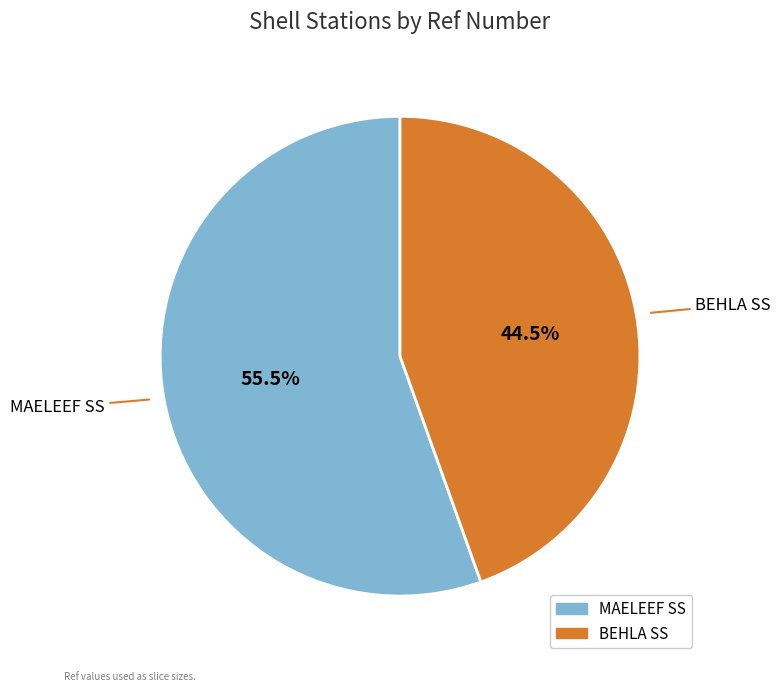

Is the sum of BEHLA SS and MAELEEF SS greater than half?

Yes